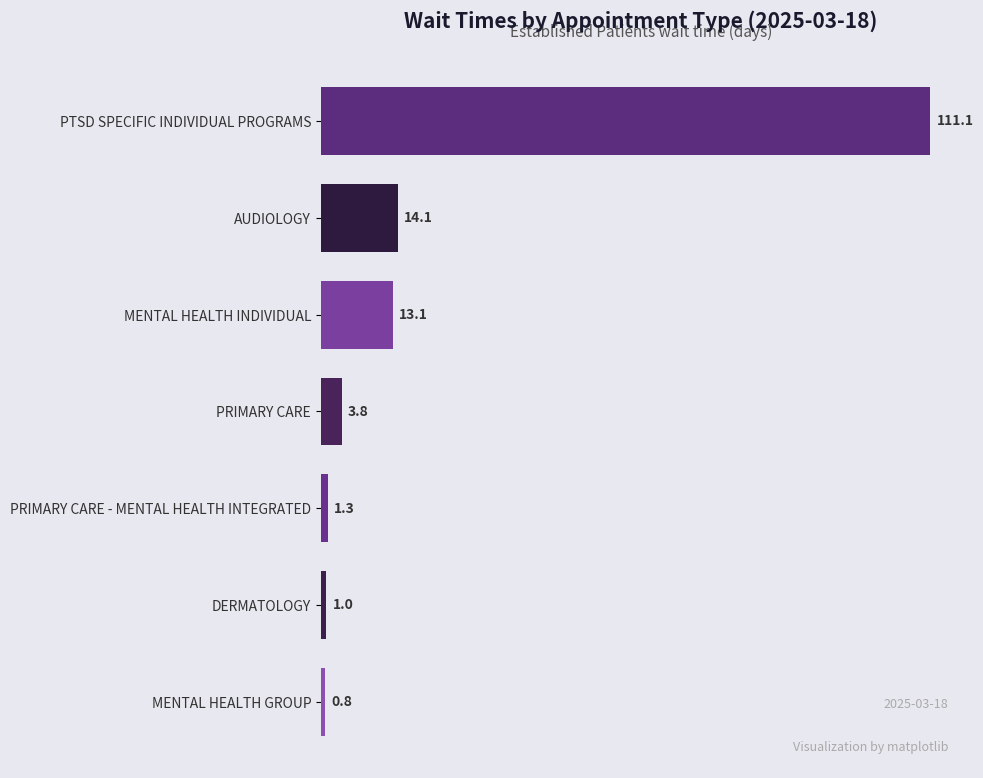

What is the smallest value displayed?

0.8